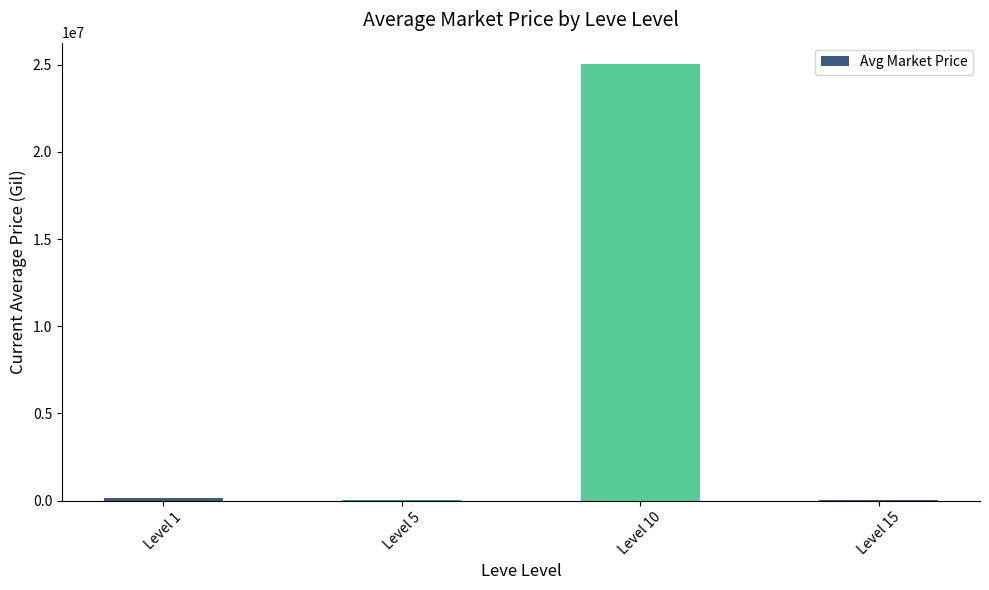

Which category has the highest value across all series?

Level 10